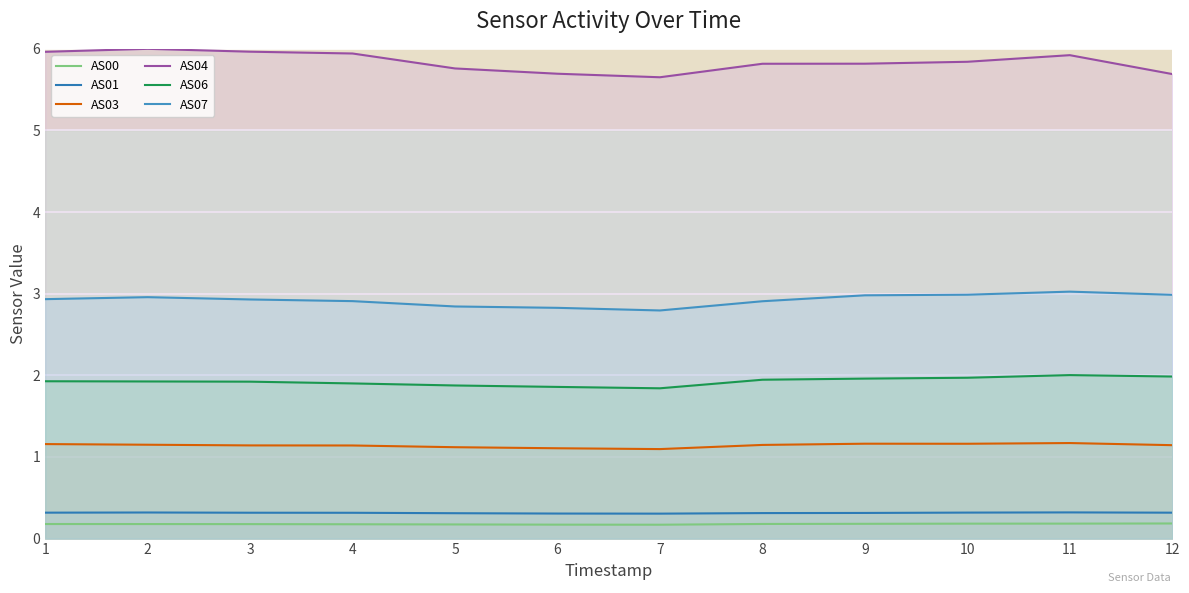

The AS07 series shows 2.8 at 6. True or false?

True